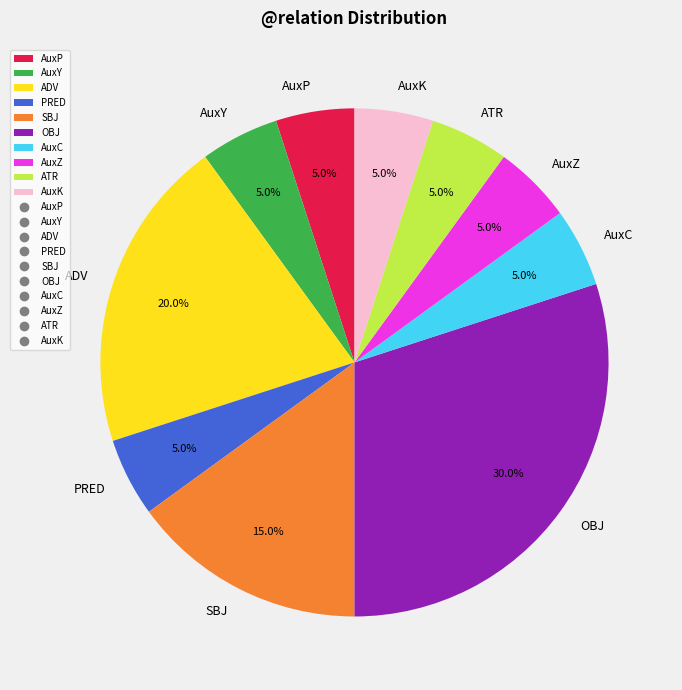

Approximately how many times larger is the value at OBJ compared to ATR?

6.0